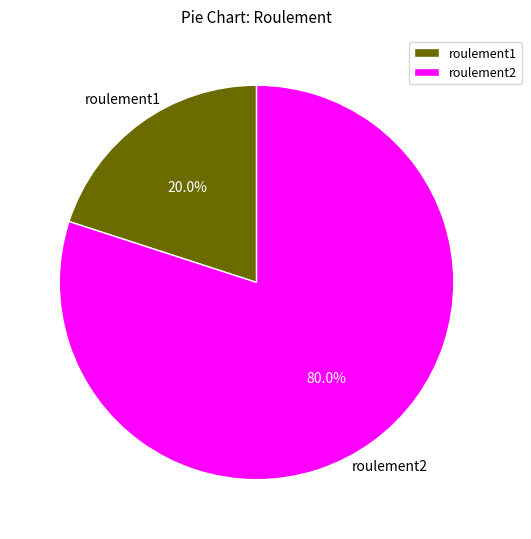

To the nearest percent, what is the difference between the largest and smallest slice percentages?

60%